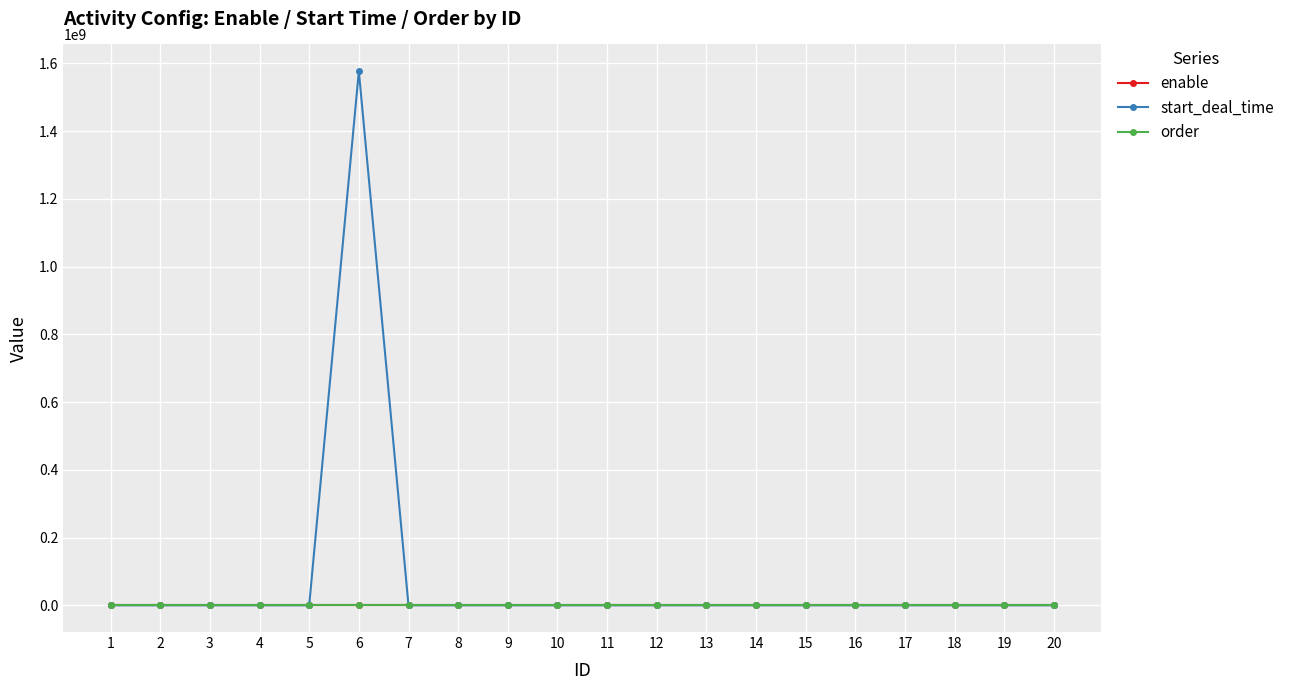

The value of start_deal_time at 9 is 1045546365. True or false?

False